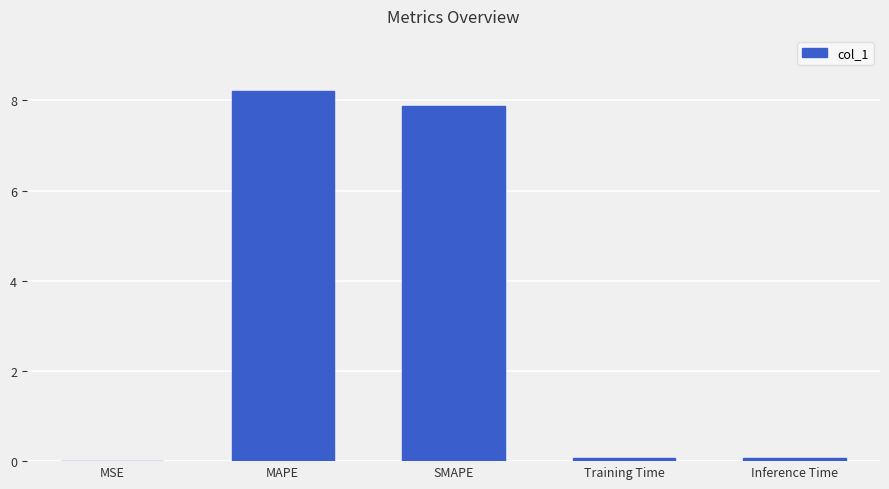

True or false: the data shows 0.1 at Inference Time.

True